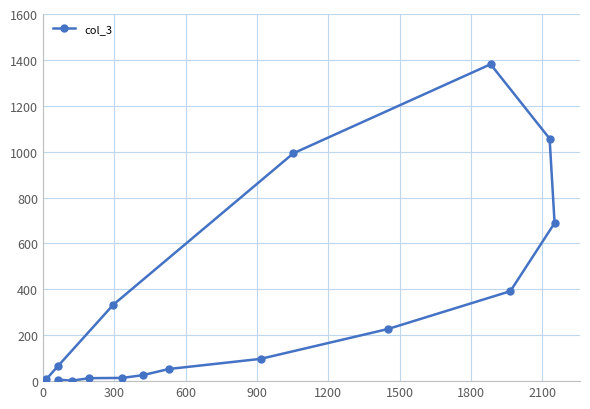

What is the average value?

335